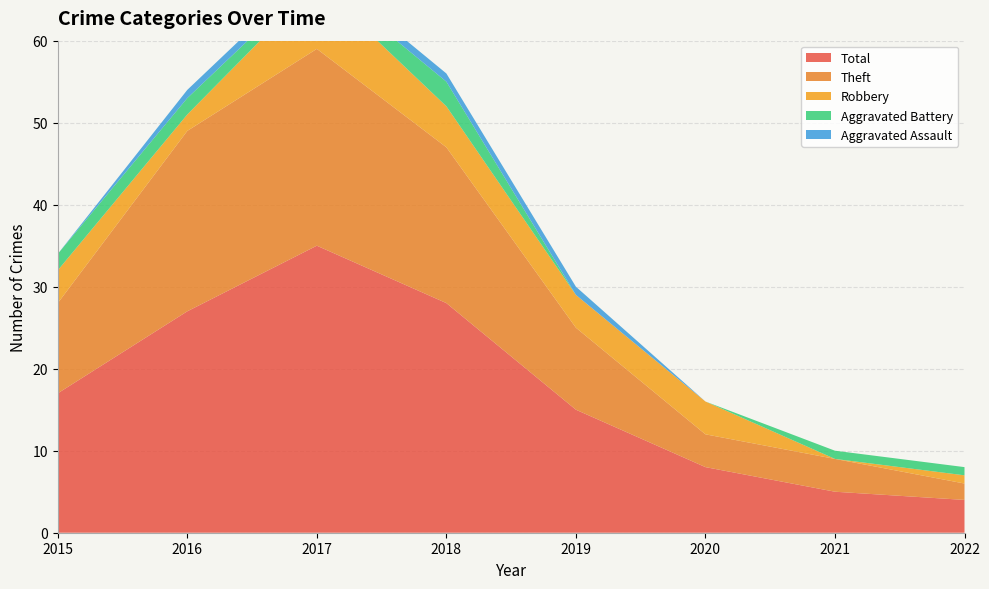

Reading right to left, transcribe all the data shown in this chart.

Aggravated Assault: 2022=0	2021=0	2020=0	2019=1	2018=1	2017=1	2016=1	2015=0
Aggravated Battery: 2022=1	2021=1	2020=0	2019=0	2018=3	2017=1	2016=2	2015=2
Robbery: 2022=1	2021=0	2020=4	2019=4	2018=5	2017=8	2016=2	2015=4
Theft: 2022=2	2021=4	2020=4	2019=10	2018=19	2017=24	2016=22	2015=11
Total: 2022=4	2021=5	2020=8	2019=15	2018=28	2017=35	2016=27	2015=17